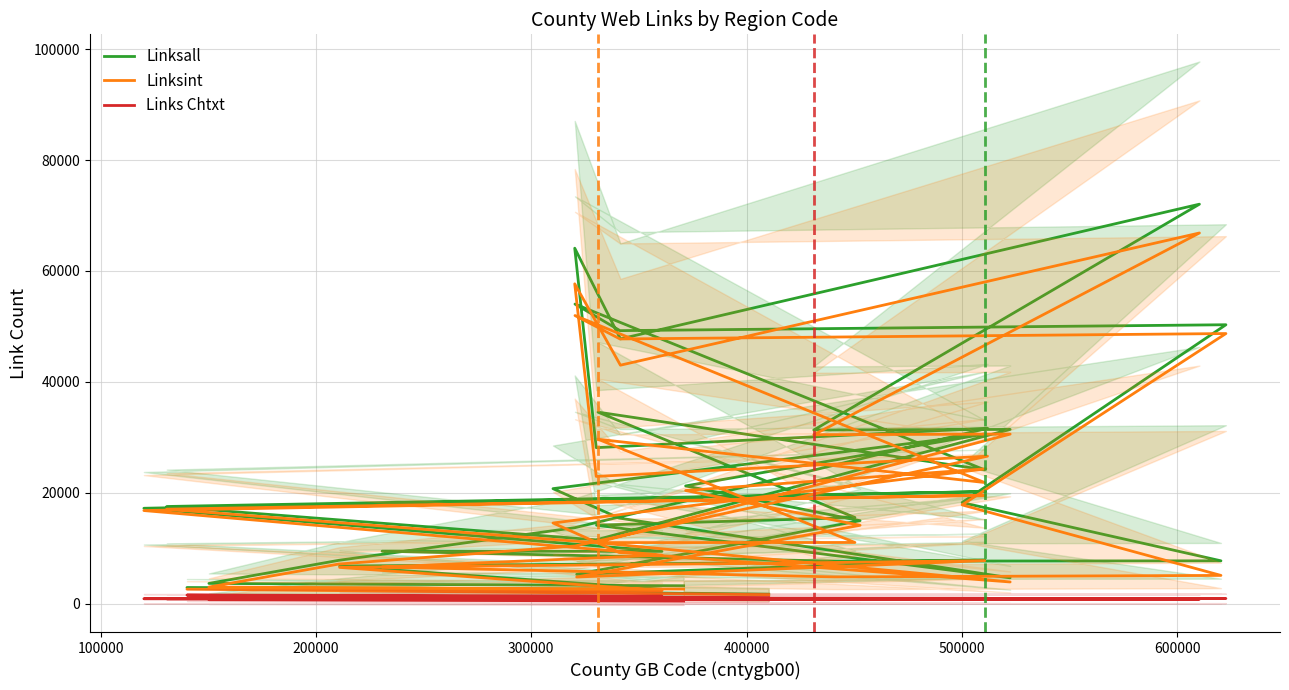

What is the difference between the maximum and second lowest values in the Linksint series?

64455.3